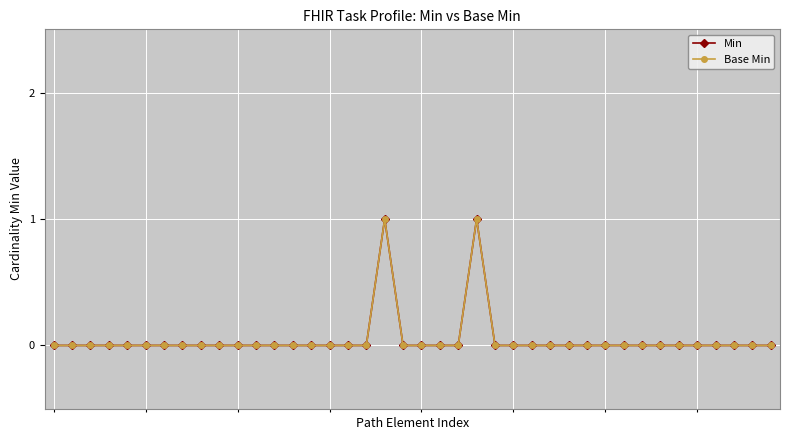

Which series has the largest range (max minus min)?

Min